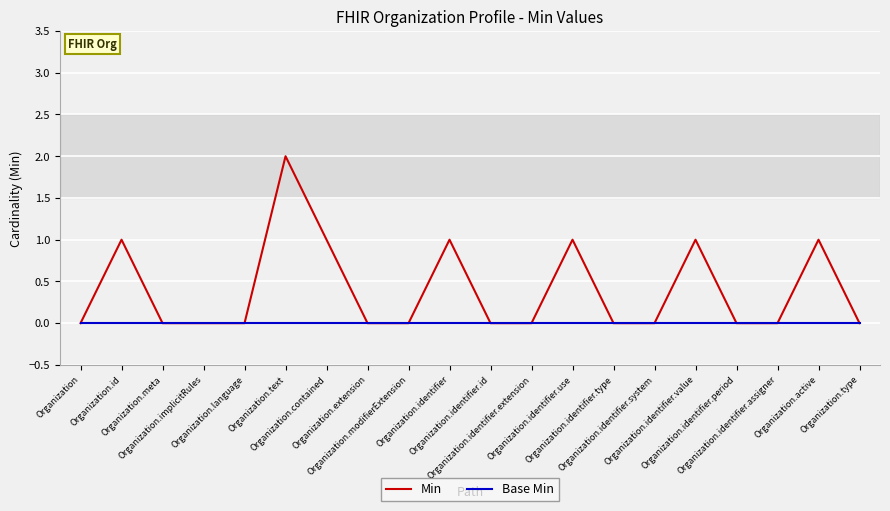

Which series has the widest spread of values?

Min